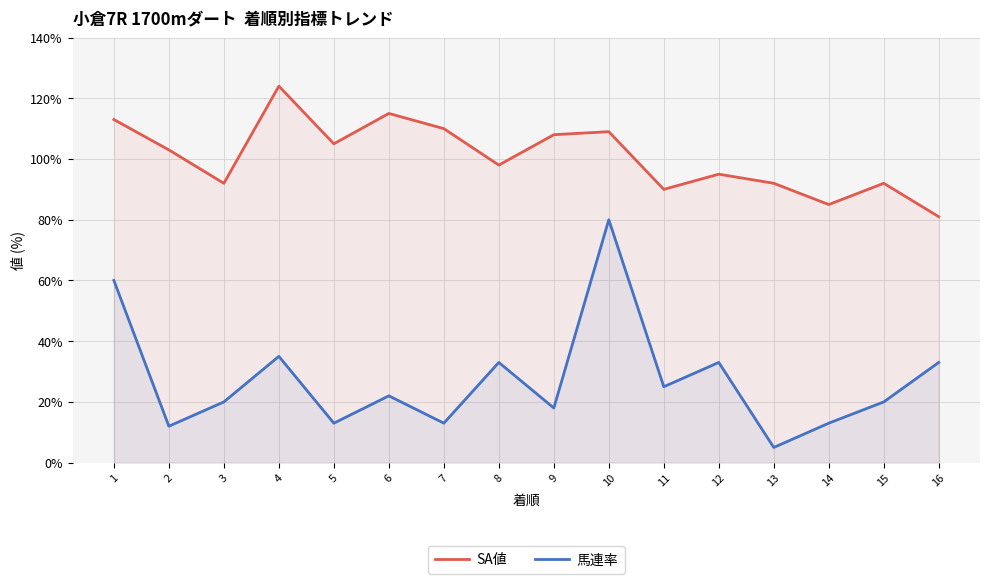

At which label does SA値 first exceed 103?

1